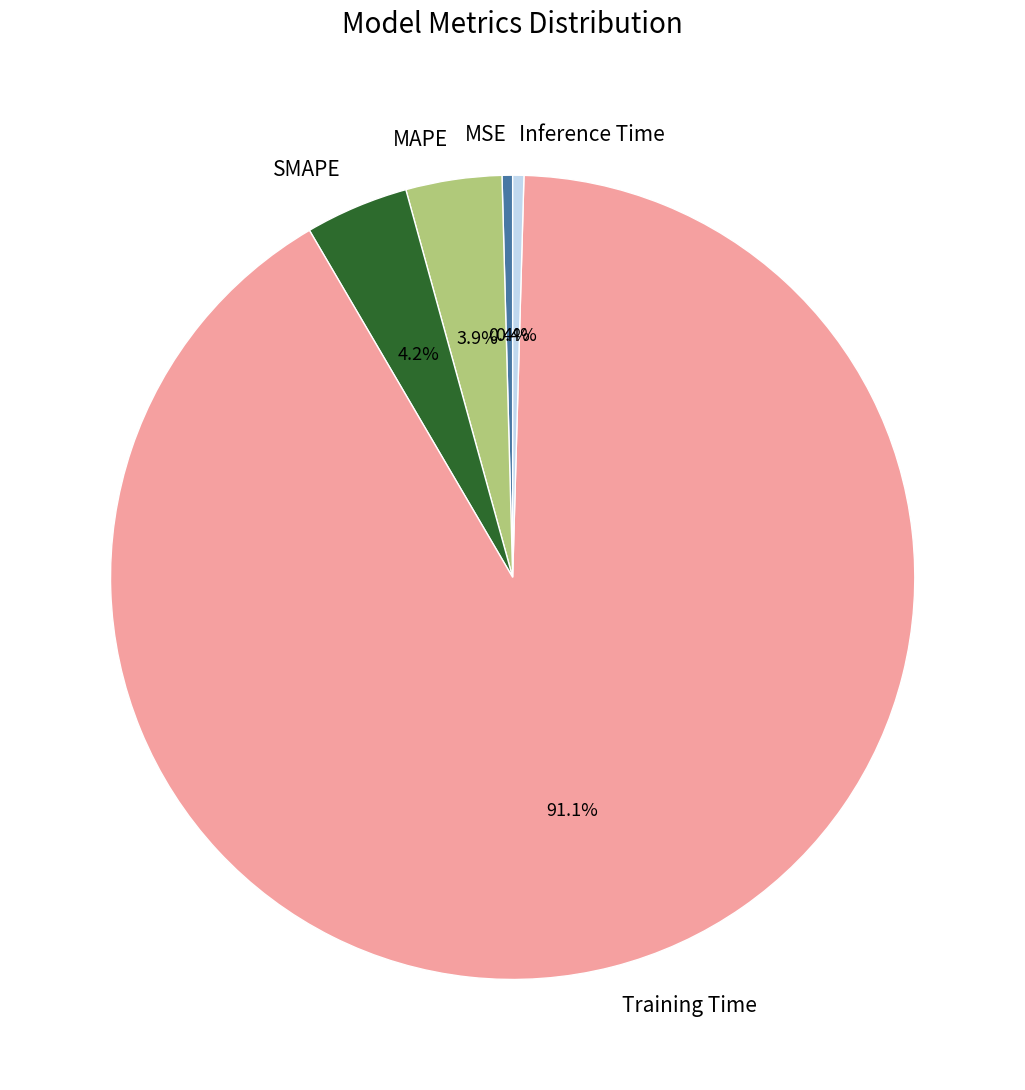

Which slice represents more than half of the pie?

Training Time